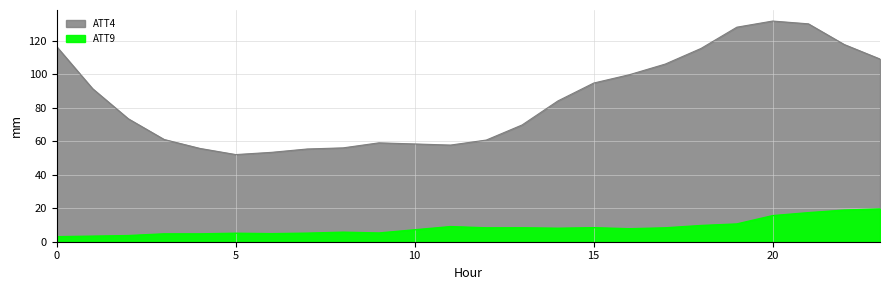

What is the label of the 18th point from the left?

17